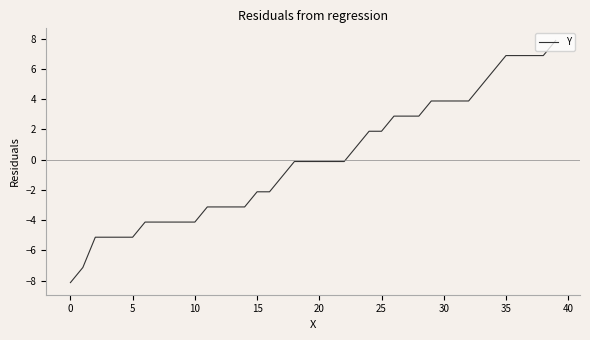

What is the maximum value shown in the chart?

7.9